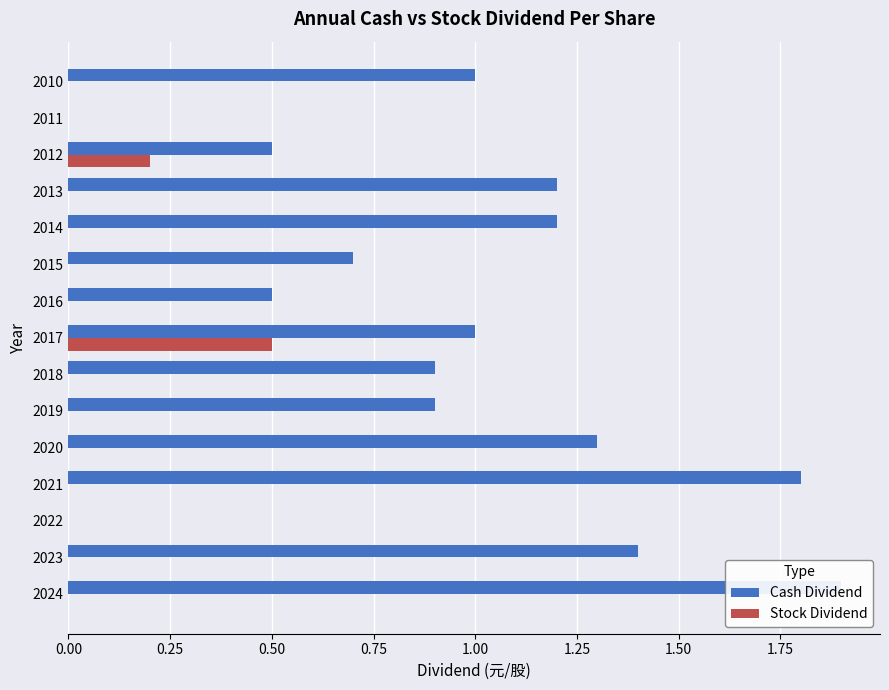

Reading left to right, list all the values displayed in this chart.

Cash Dividend: 1.9	1.4	0.0	1.8	1.3	0.9	0.9	1.0	0.5	0.7	1.2	1.2	0.5	0.0	1.0
Stock Dividend: 0.0	0.0	0.0	0.0	0.0	0.0	0.0	0.5	0.0	0.0	0.0	0.0	0.2	0.0	0.0